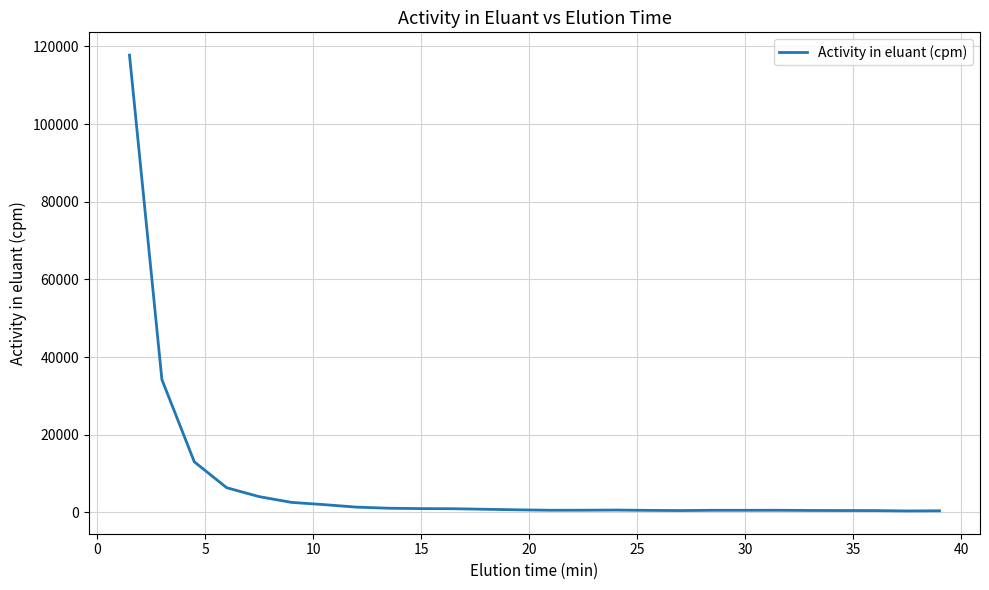

What is the difference between the maximum and minimum values?

117376.4